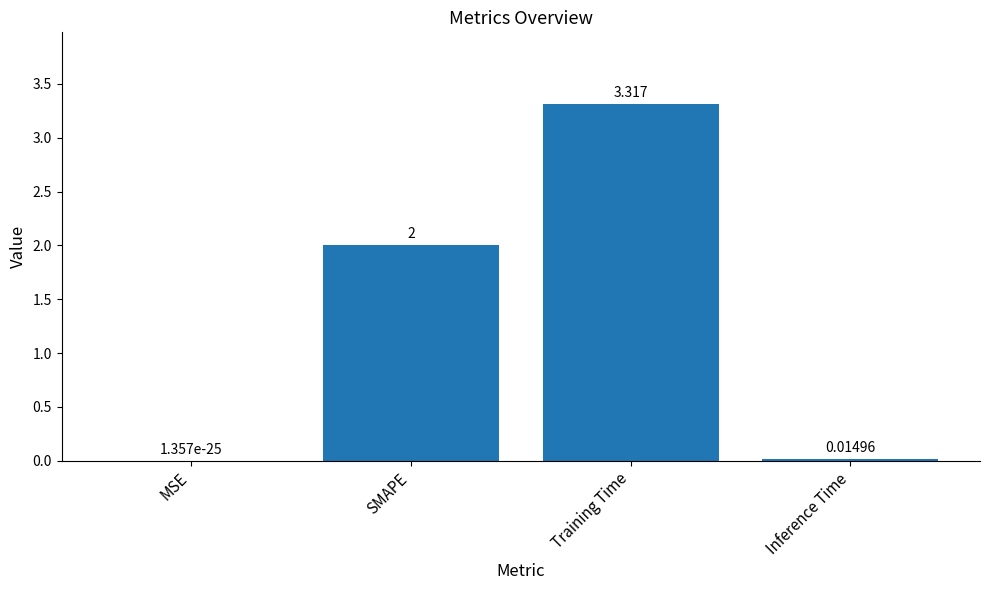

Between MSE and Training Time, which is larger?

Training Time